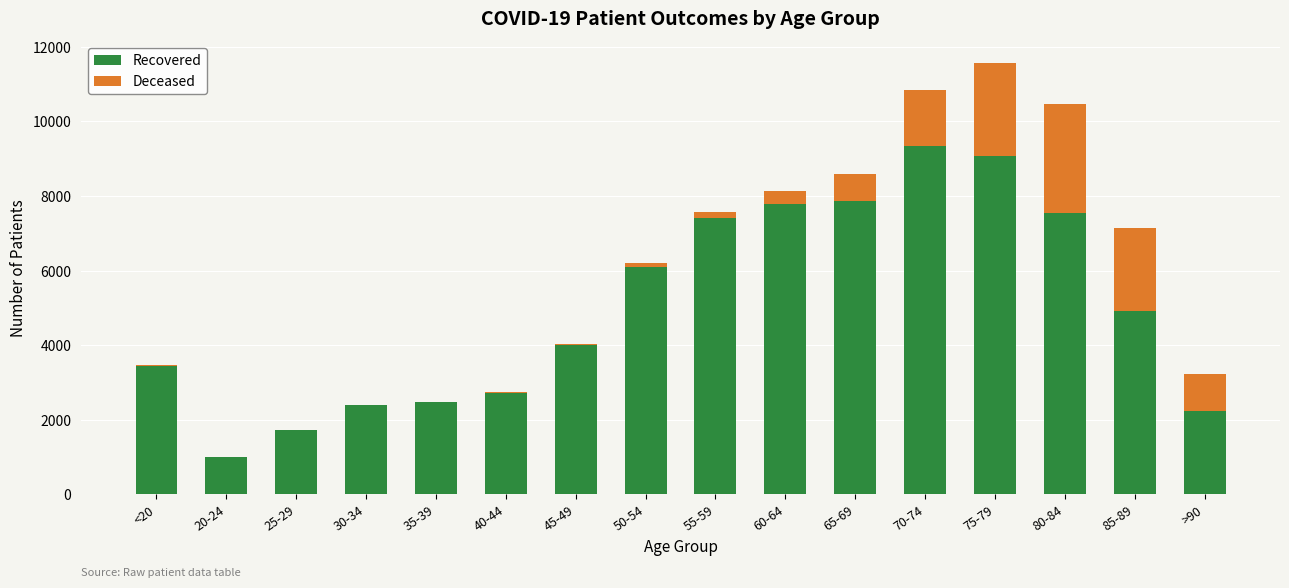

True or false: Recovered has a value of 2478 at 35-39.

True